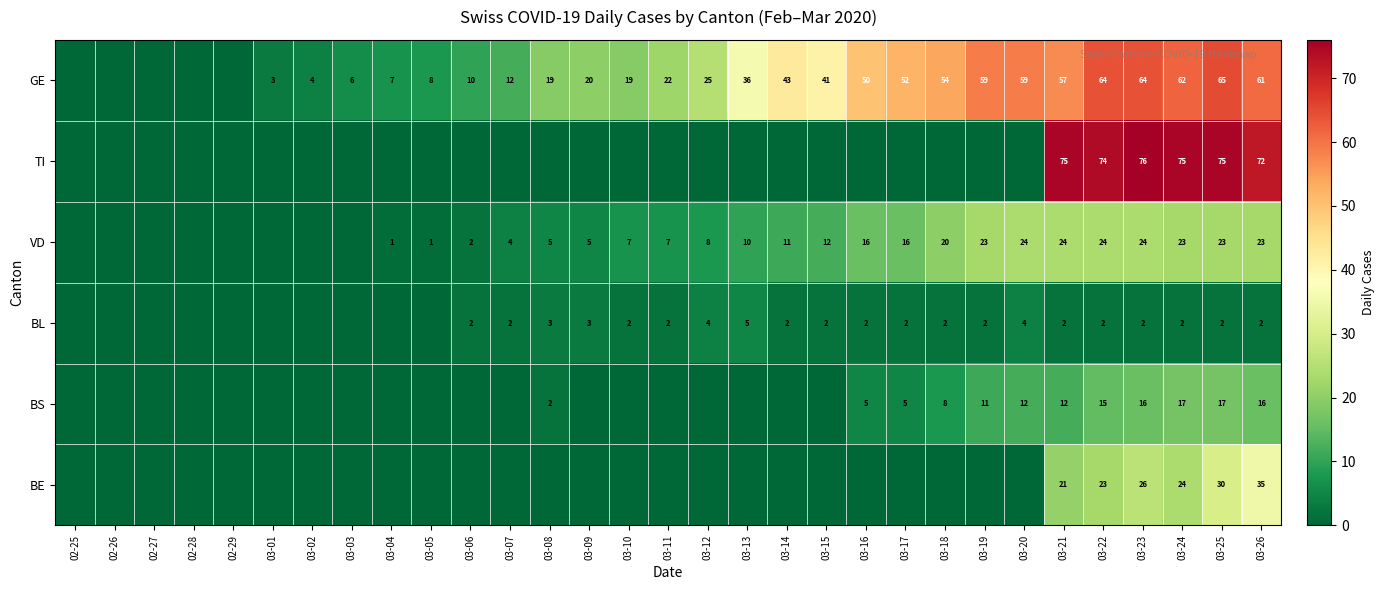

Is the value of BL at 03-18 greater than the value of GE at 03-19?

No